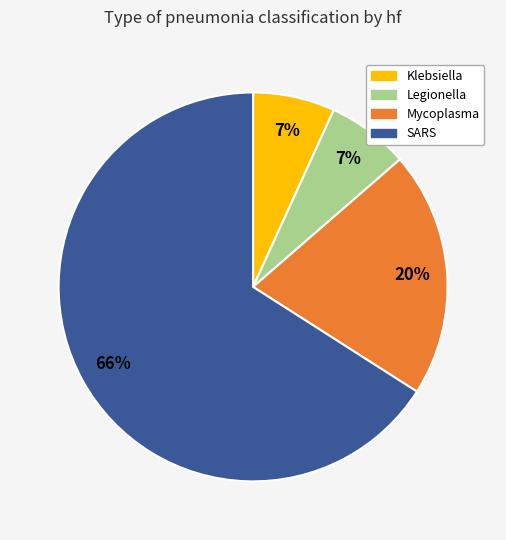

Does any single category account for the majority?

Yes